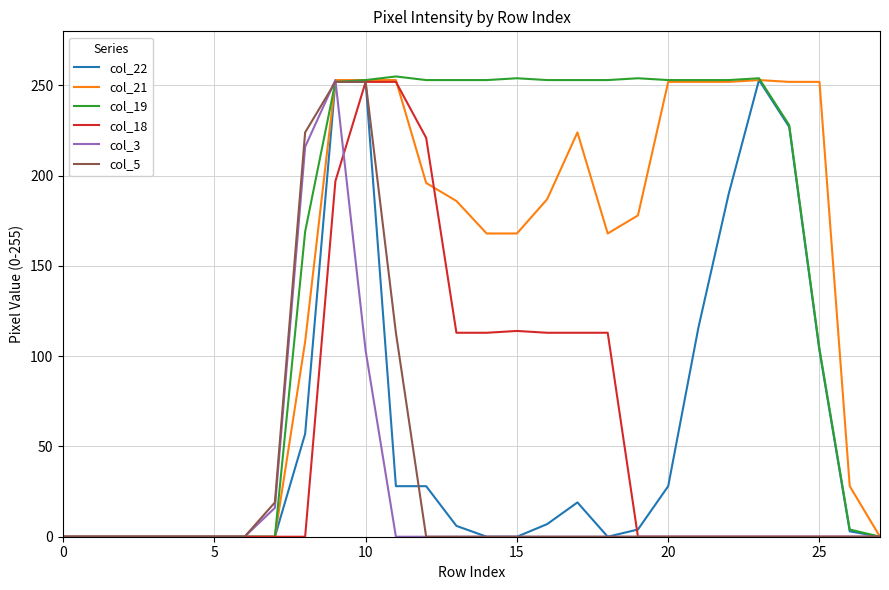

Is this an area chart (filled region under the line)?

No